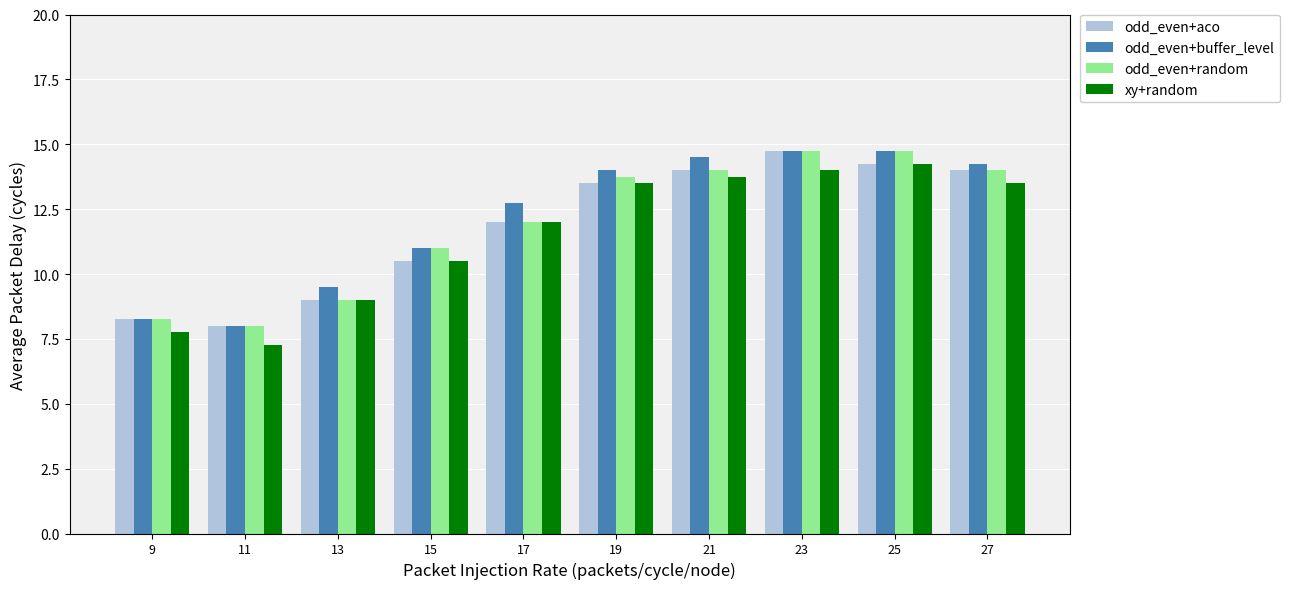

What value does the odd_even+random series have at 19?

13.8